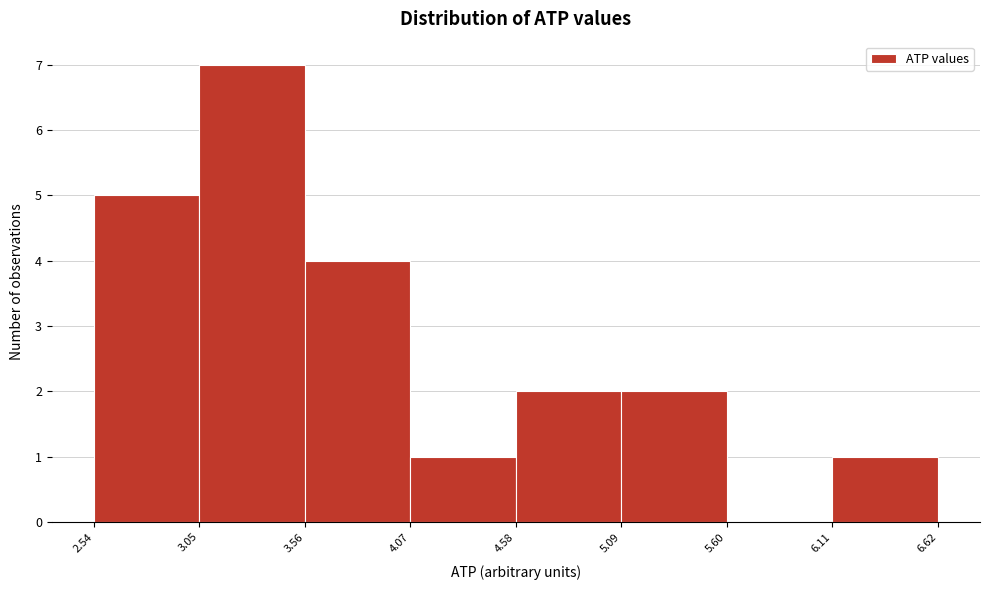

How tall is the bar that spans 4.58 to 5.09 on the x-axis? The values are not printed on the chart, so give them approximately, as read against the axis.

2